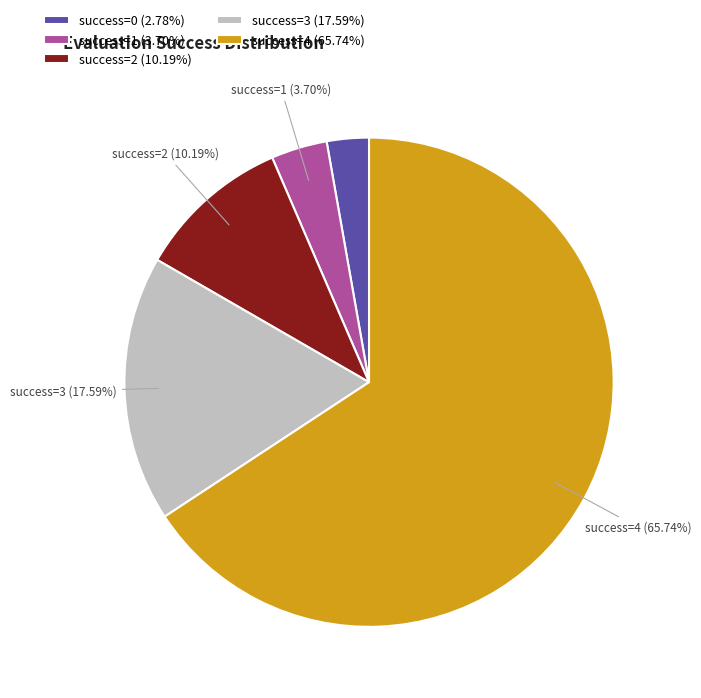

Does any single category account for the majority?

Yes